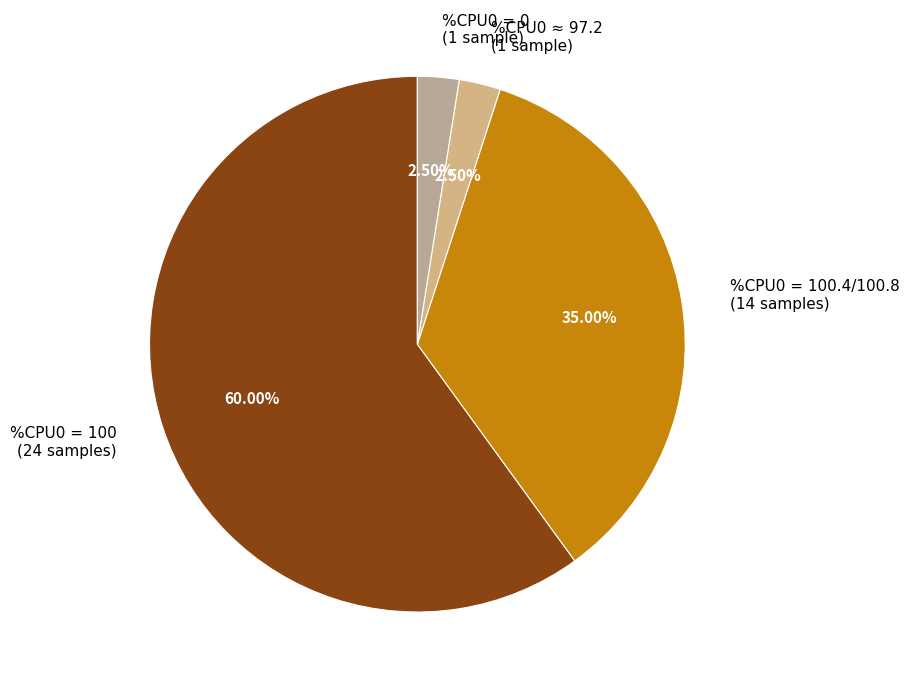

Is there any slice that represents more than half of the pie?

Yes